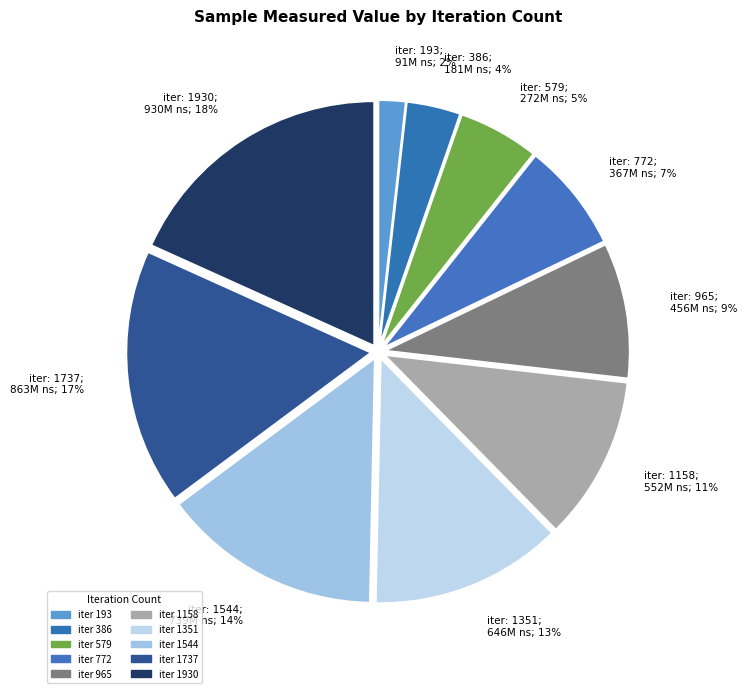

Which category has the biggest portion of the pie?

iter 1930